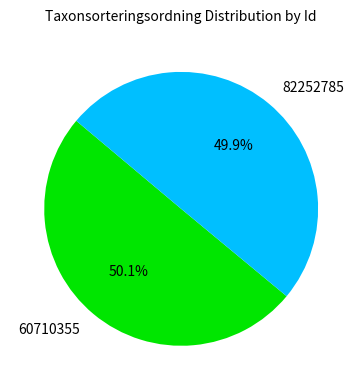

What portion of the pie excludes 60710355?

49.9%